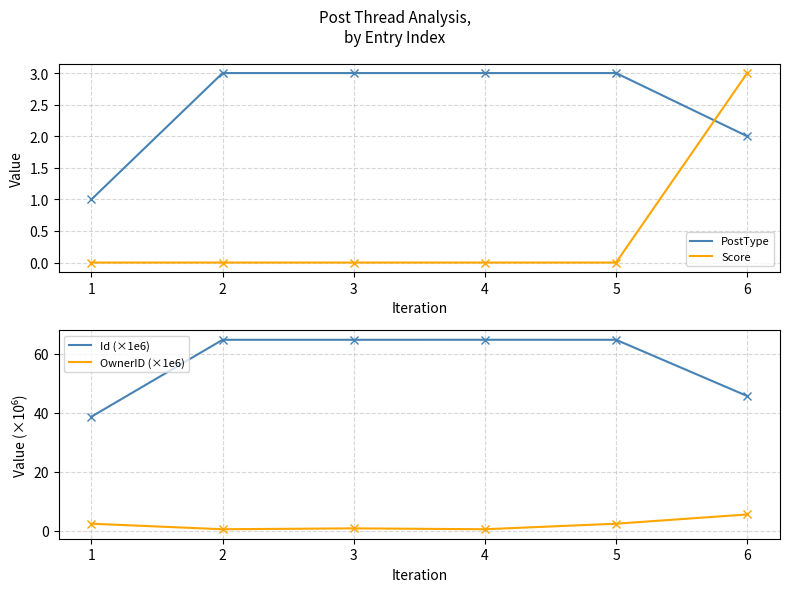

What is the difference between the second highest and second lowest values in the PostType series?

1.0